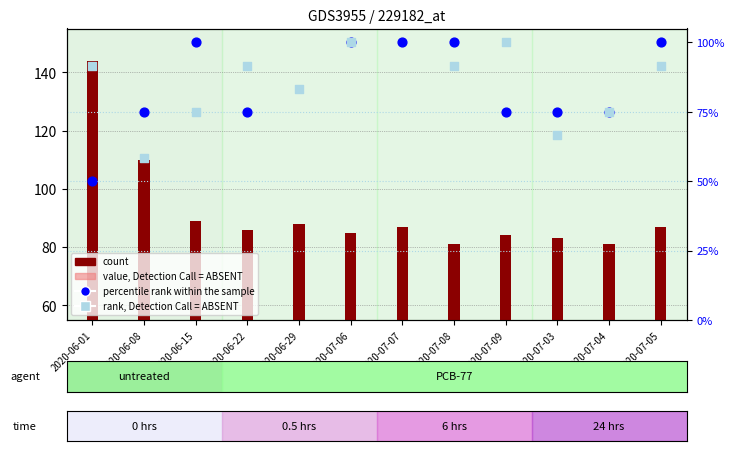

Which series reaches the minimum Y coordinate?

value, Detection Call = ABSENT